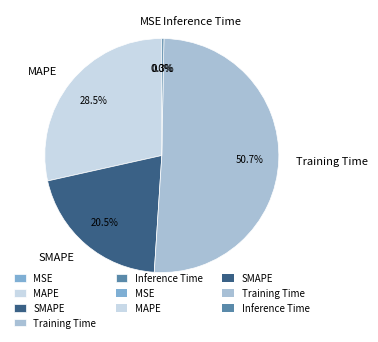

Does Training Time represent more than half of the total?

Yes